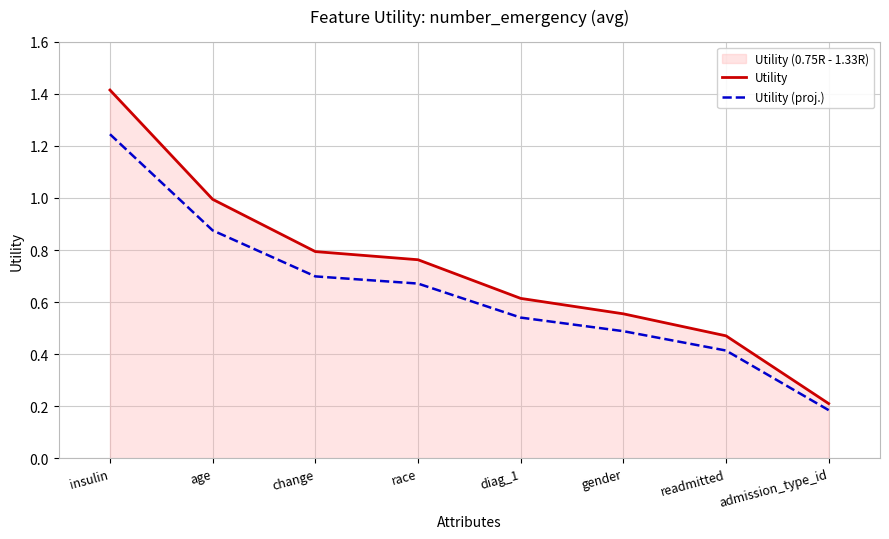

What is the difference between the Utility values at change and insulin?

0.6